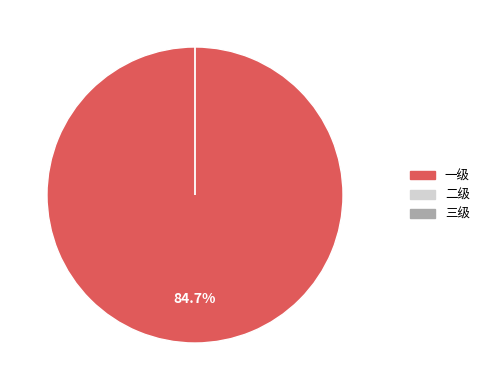

How many segments does this pie chart have?

3